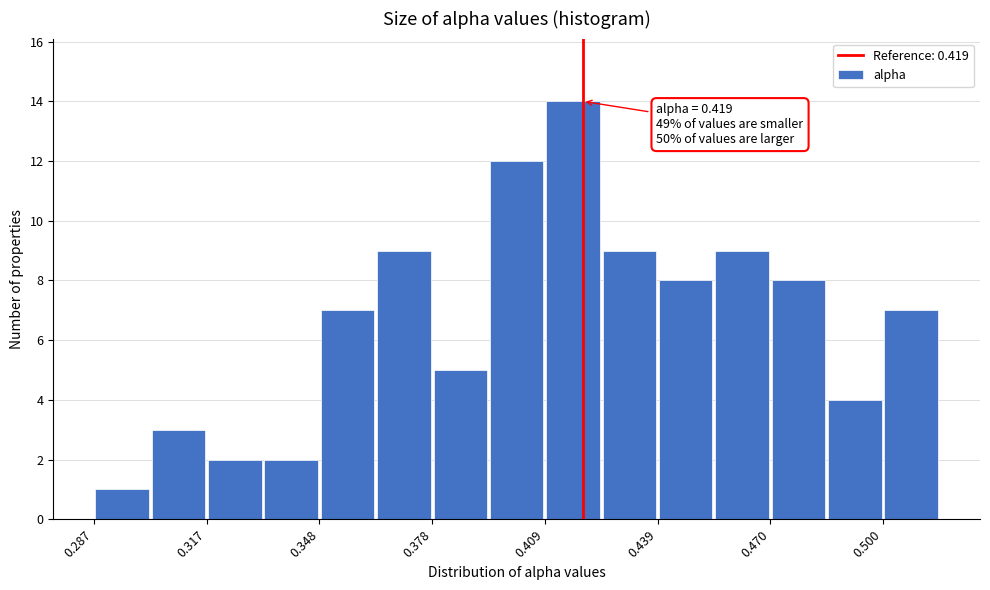

Around what value on the x-axis is the tallest bar? Give the approximate position of its centre, as read against the axis.

0.415